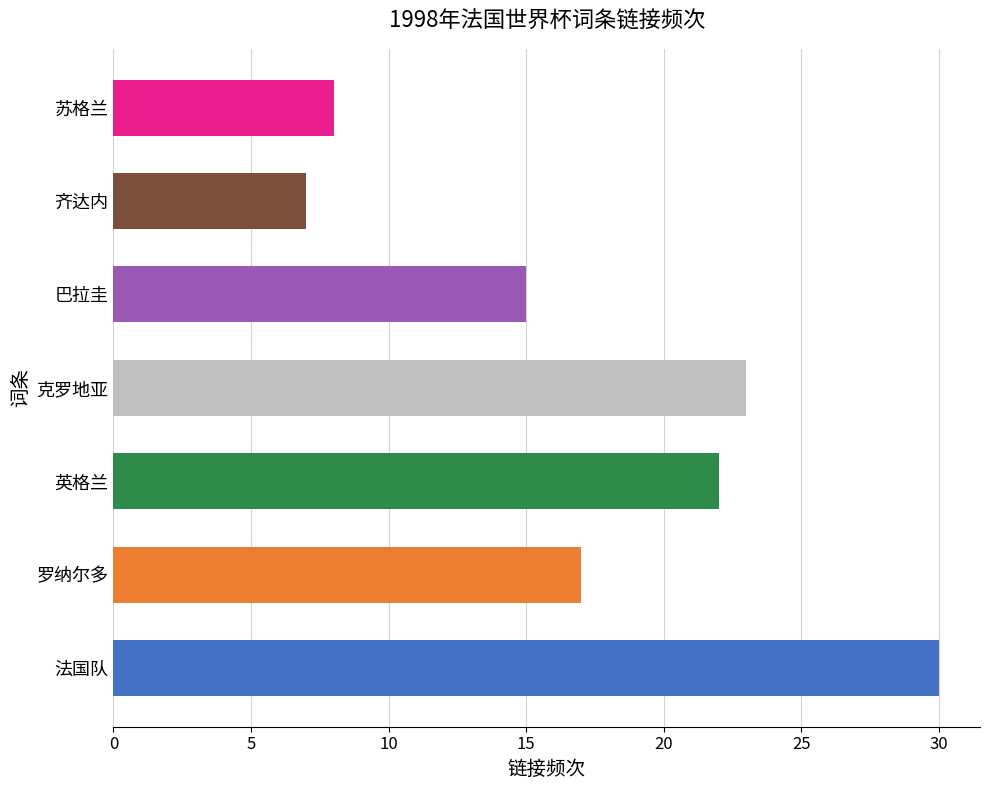

How many bars are there in total?

7